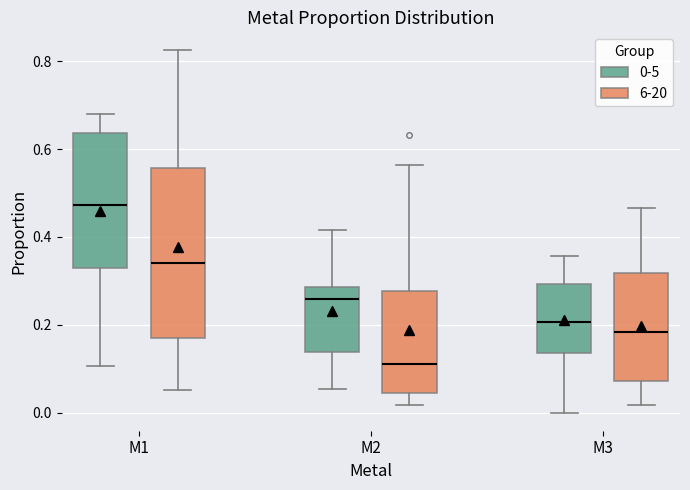

Which box's median line is the highest?

M1 (0-5)